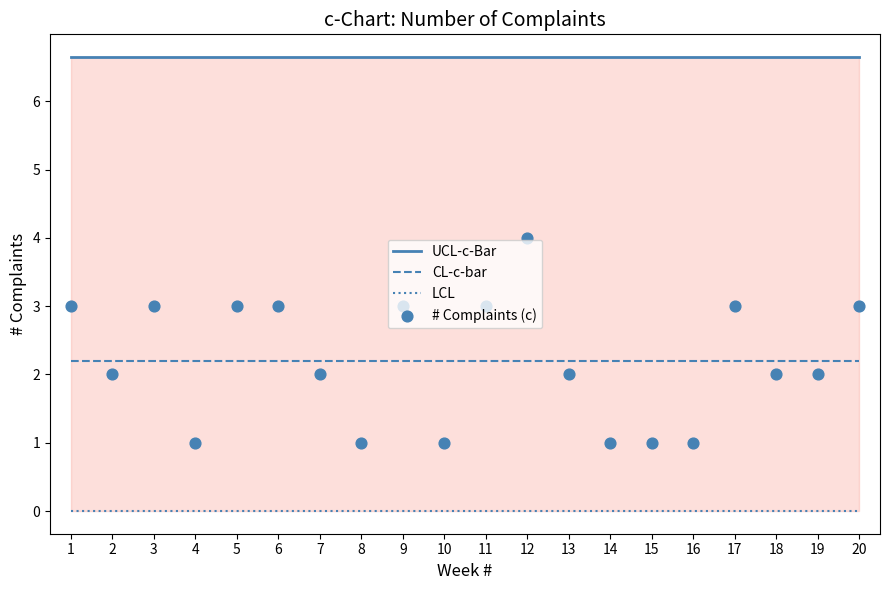

Which series reaches the maximum Y coordinate?

UCL-c-Bar